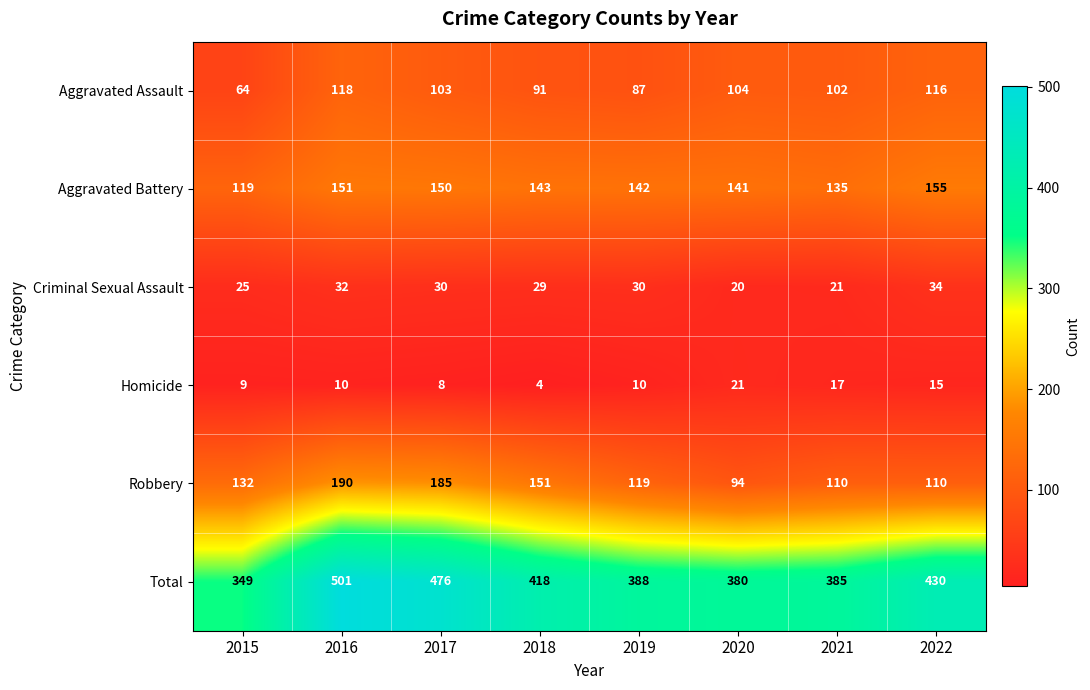

What is the smallest value displayed?

4